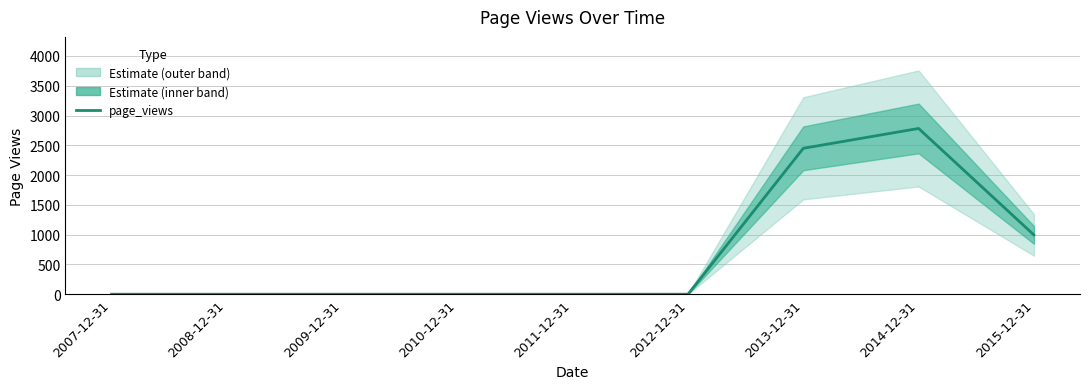

What position from the right is 2008-12-31?

8